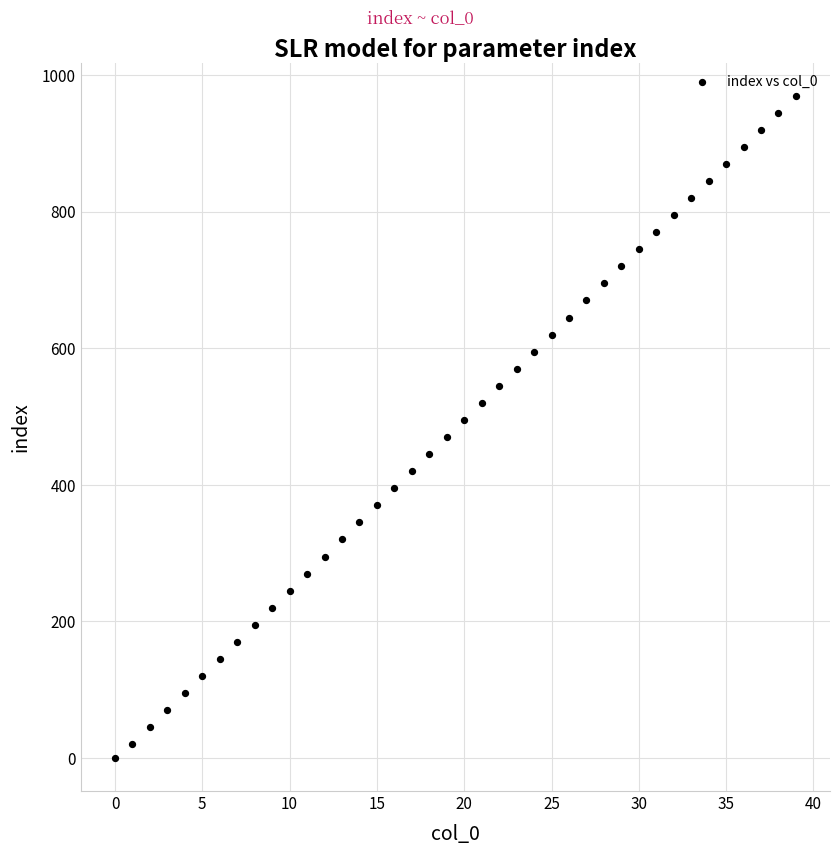

What is the range of Y values (max minus min)?

970